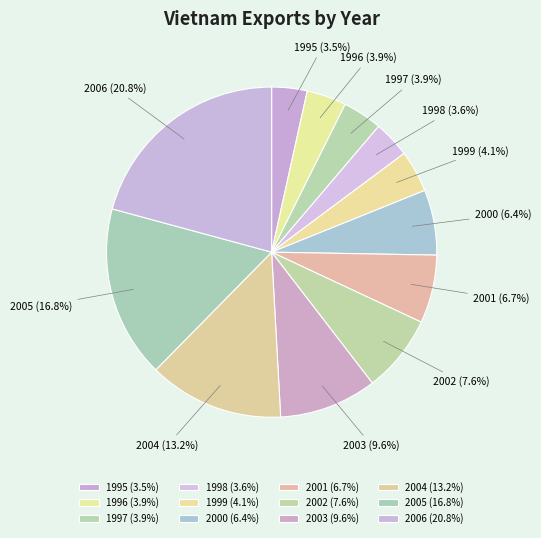

Is it true that 1999 is 4% of the pie?

True